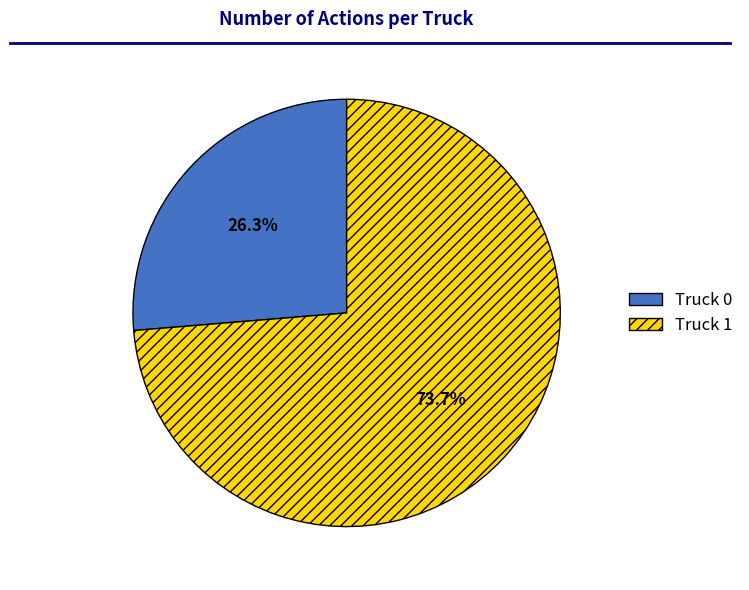

What percentage do Truck 1 and Truck 0 together represent?

100.0%